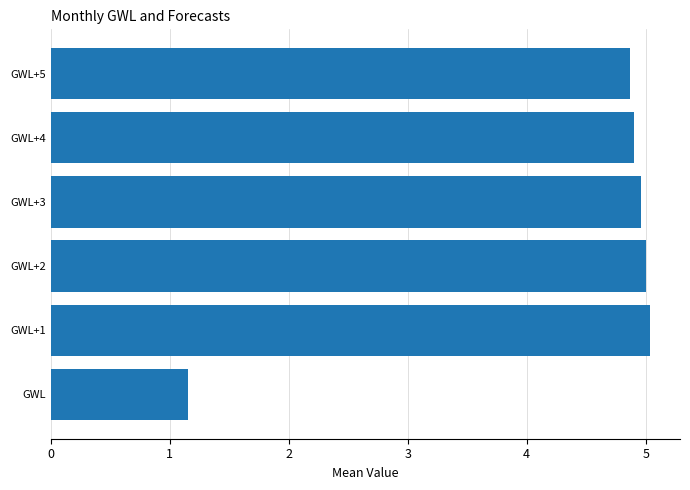

How many bars are there in total?

6